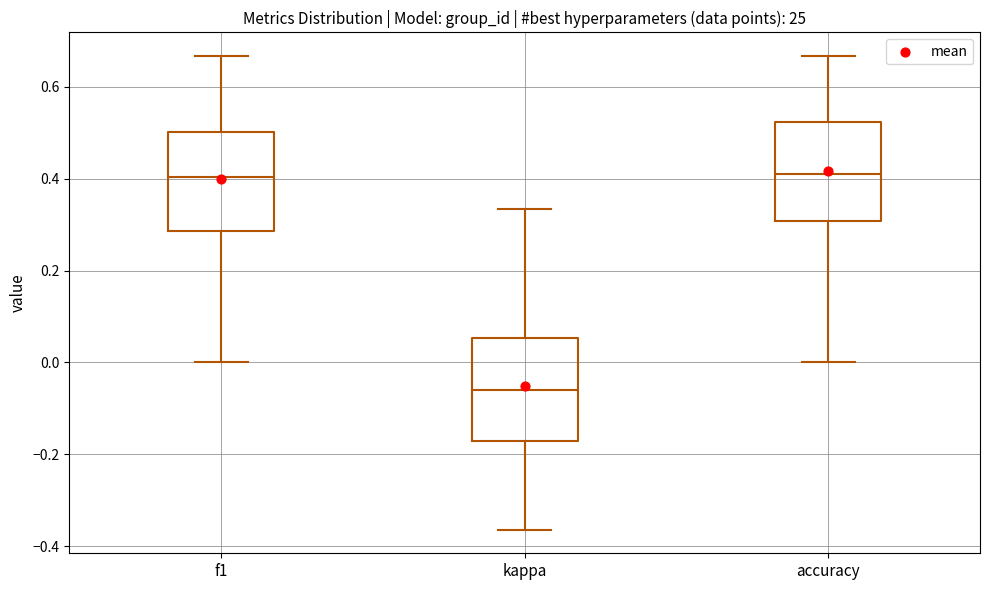

Reading left to right, read every box against the y-axis: the position of its median line, the range the box covers, and the ends of its whiskers. The values are not printed on the chart, so give them approximately, as read against the axis.

f1: median 0.40, box 0.28 to 0.50, whiskers 0.00 to 0.66
kappa: median -0.06, box -0.18 to 0.06, whiskers -0.36 to 0.34
accuracy: median 0.42, box 0.30 to 0.52, whiskers 0.00 to 0.66